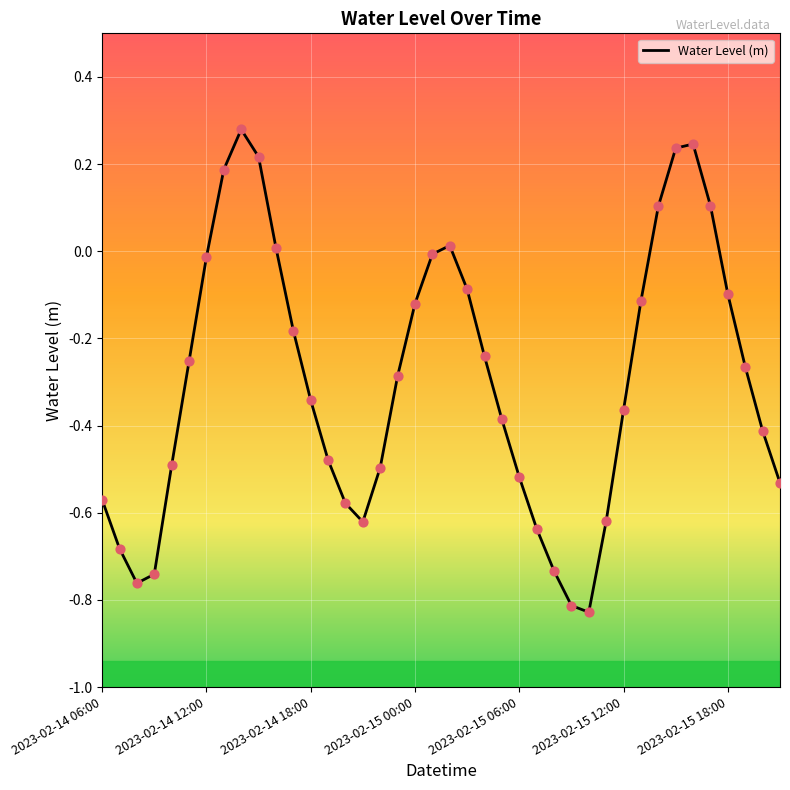

What is the difference between the maximum and minimum values?

1.1